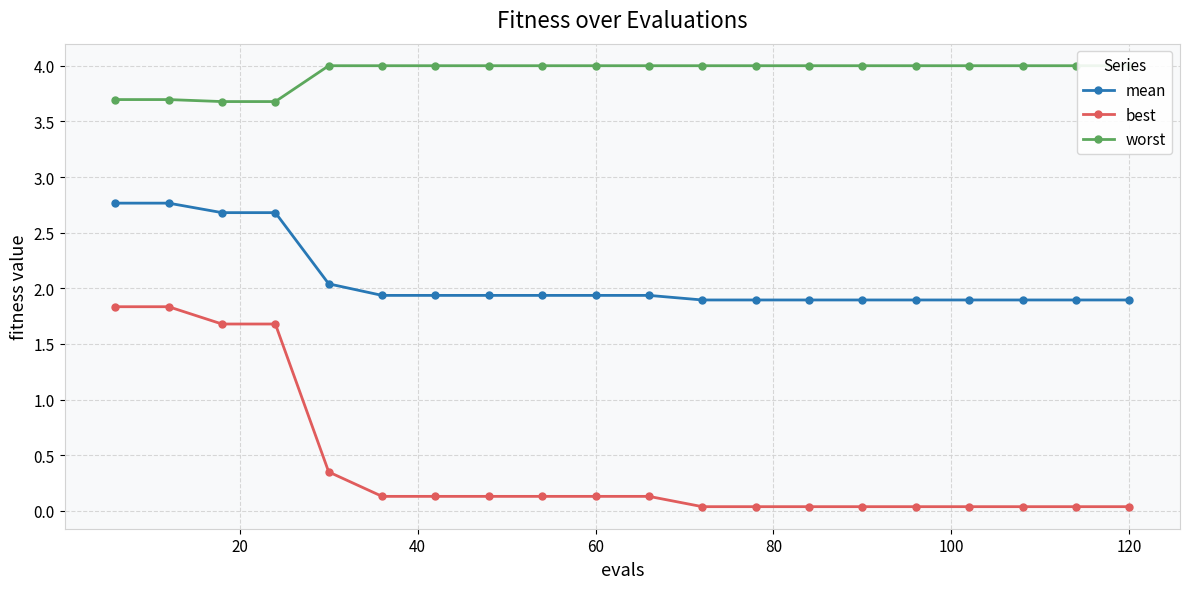

What is the value of the mean point at the 15th from the left?

1.9